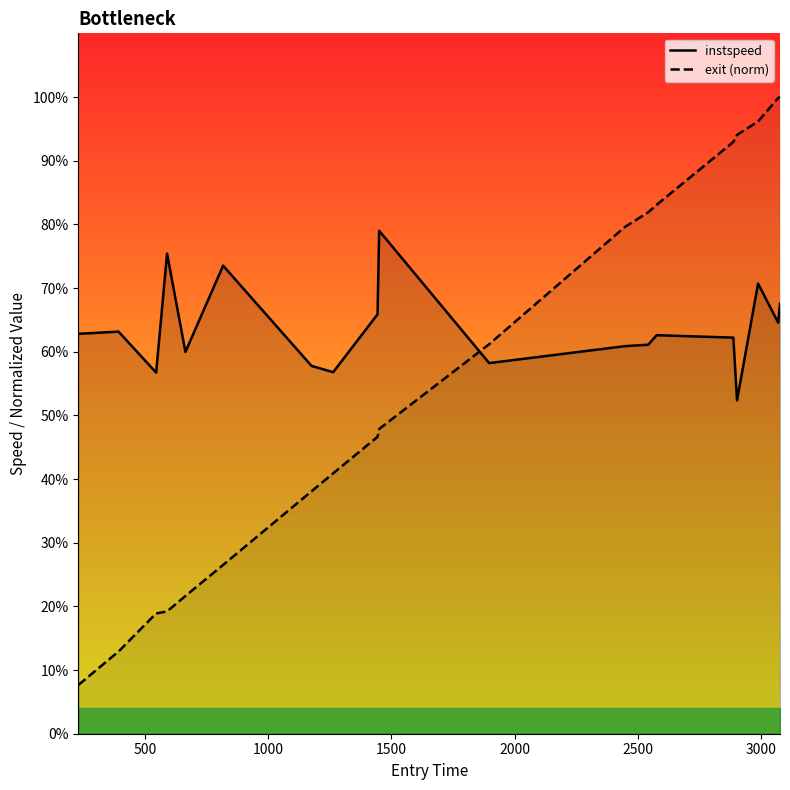

How many intersections are there between instspeed and exit (norm)?

1